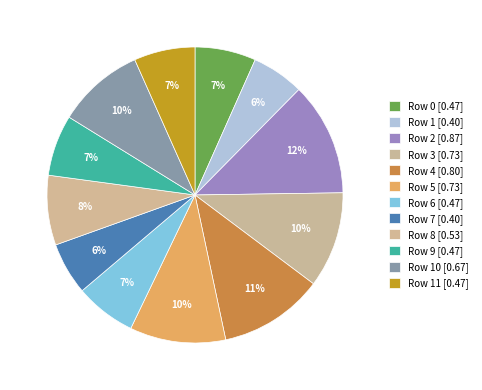

Count the number of slices in the pie.

12